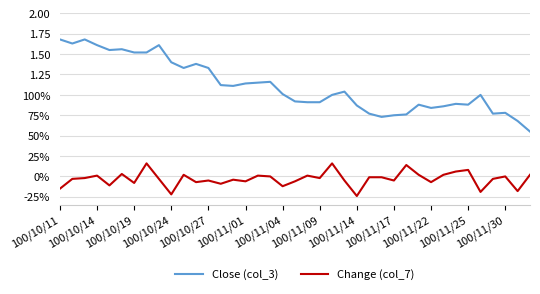

What is the maximum value for Change (col_7)?

0.2